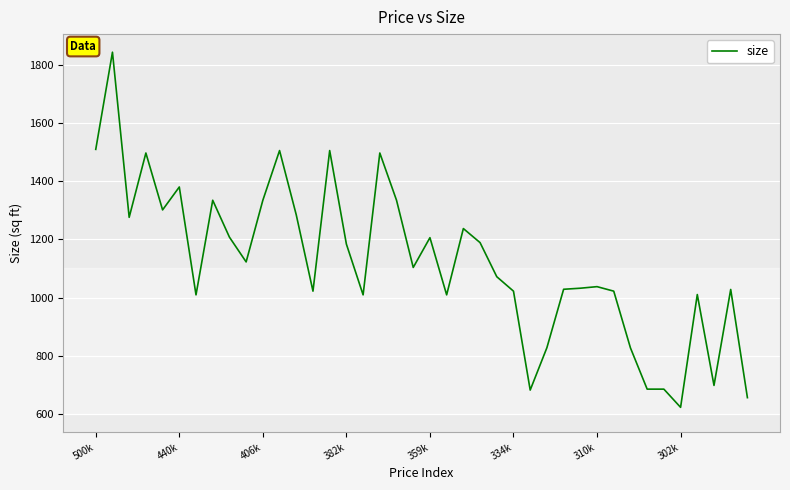

True or false: the data has more than 1 interior local peaks.

True